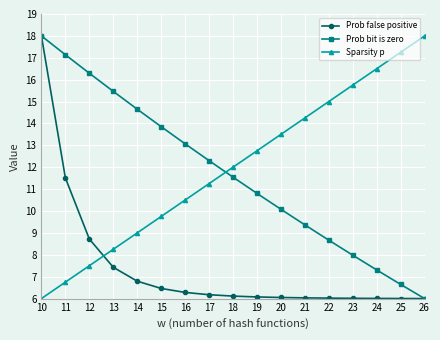

What is the value of the Prob bit is zero point at the 16th from the left?

6.6